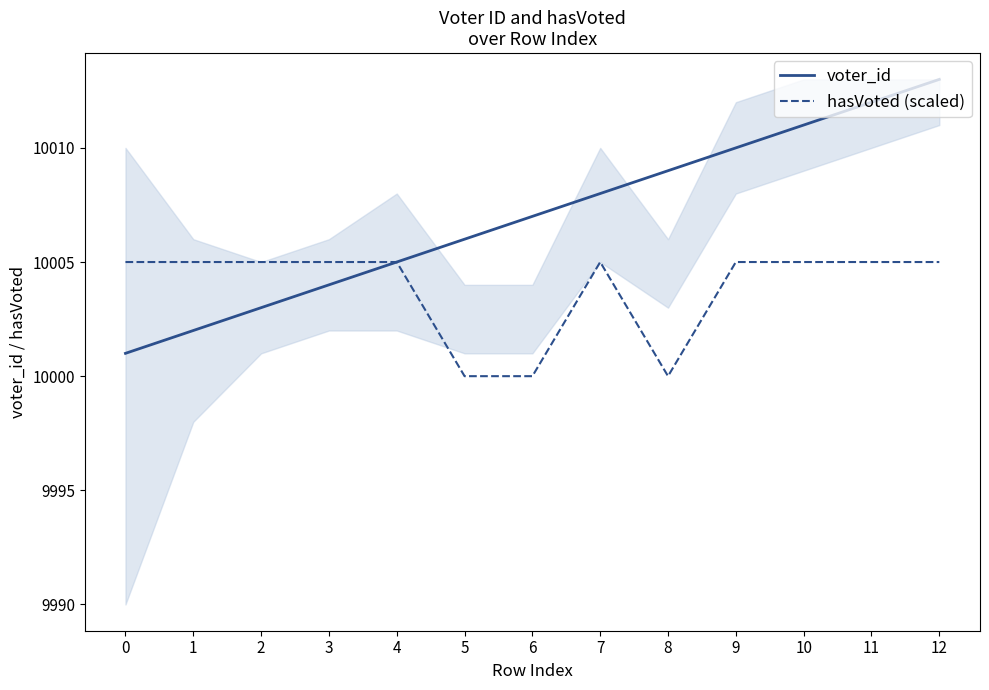

Where is the first local minimum for hasVoted (scaled)?

8